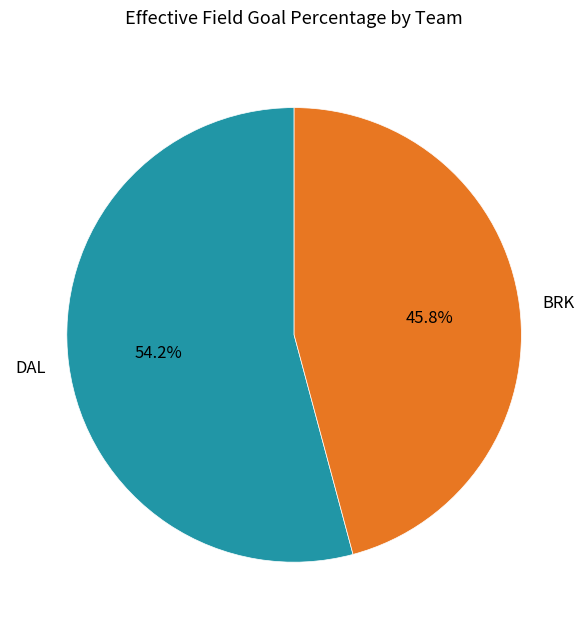

Between BRK and DAL, which is larger?

DAL